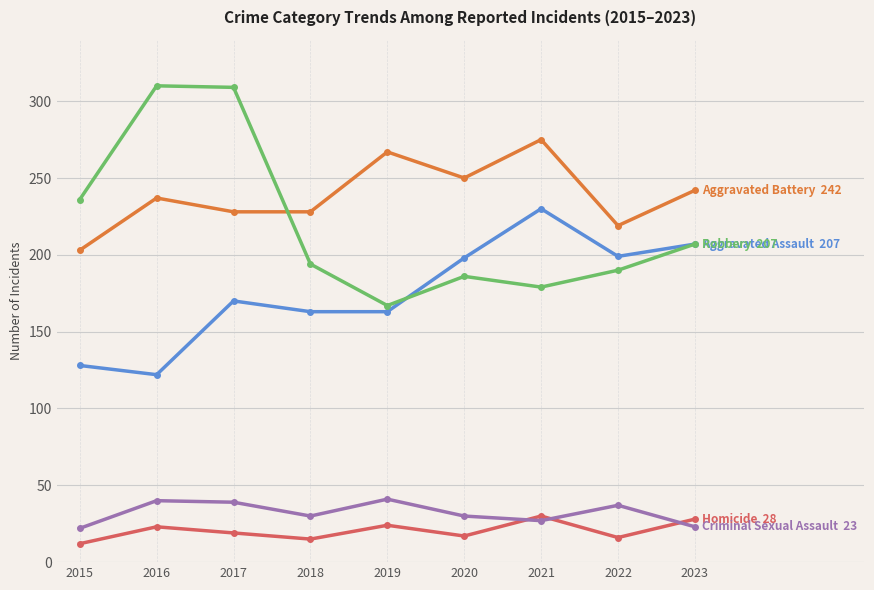

What is the greatest value displayed?

310